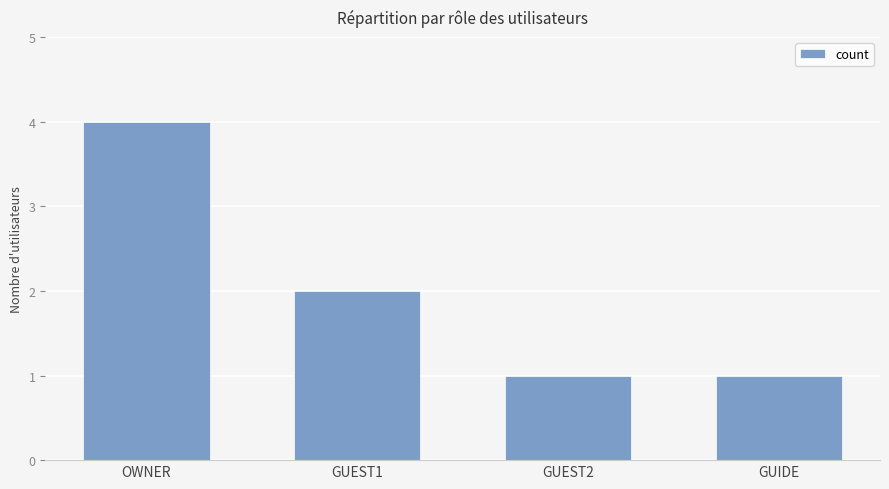

What is the sum of the values at GUEST1 and OWNER?

6